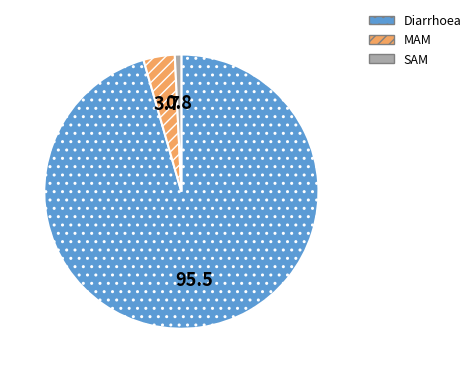

Which category has the smallest portion of the pie?

SAM